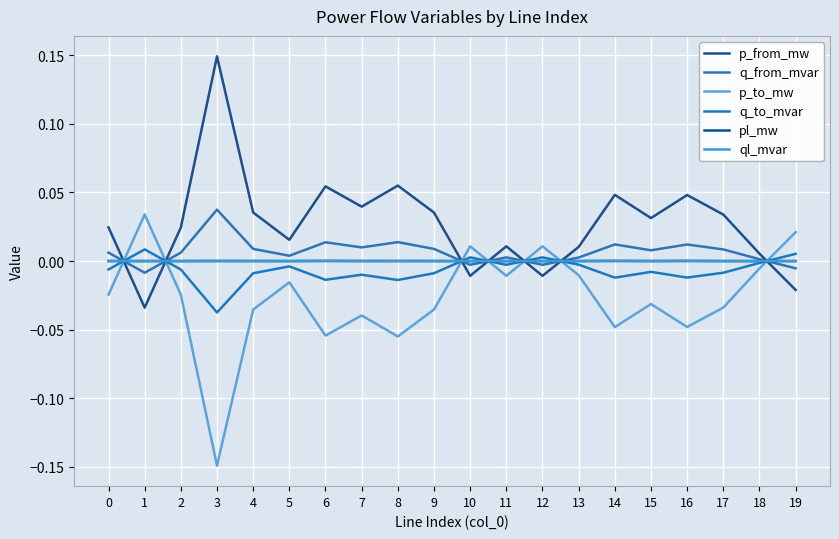

How many lines are shown in the chart?

6